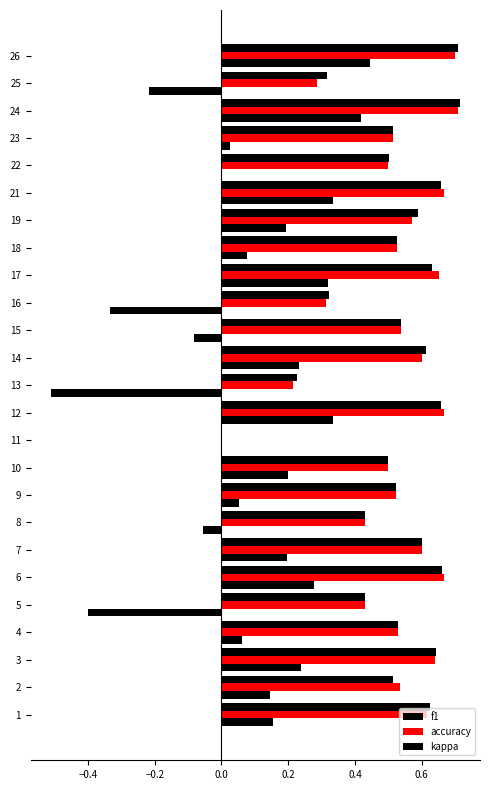

How many values in the f1 series exceed 0?

24